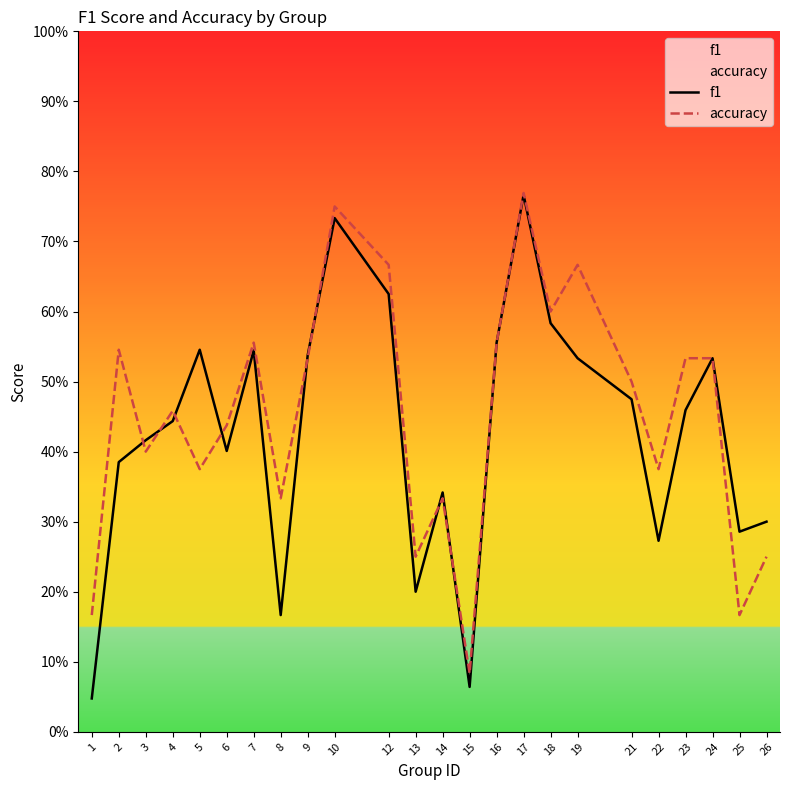

Which category has the lowest value across all series?

1